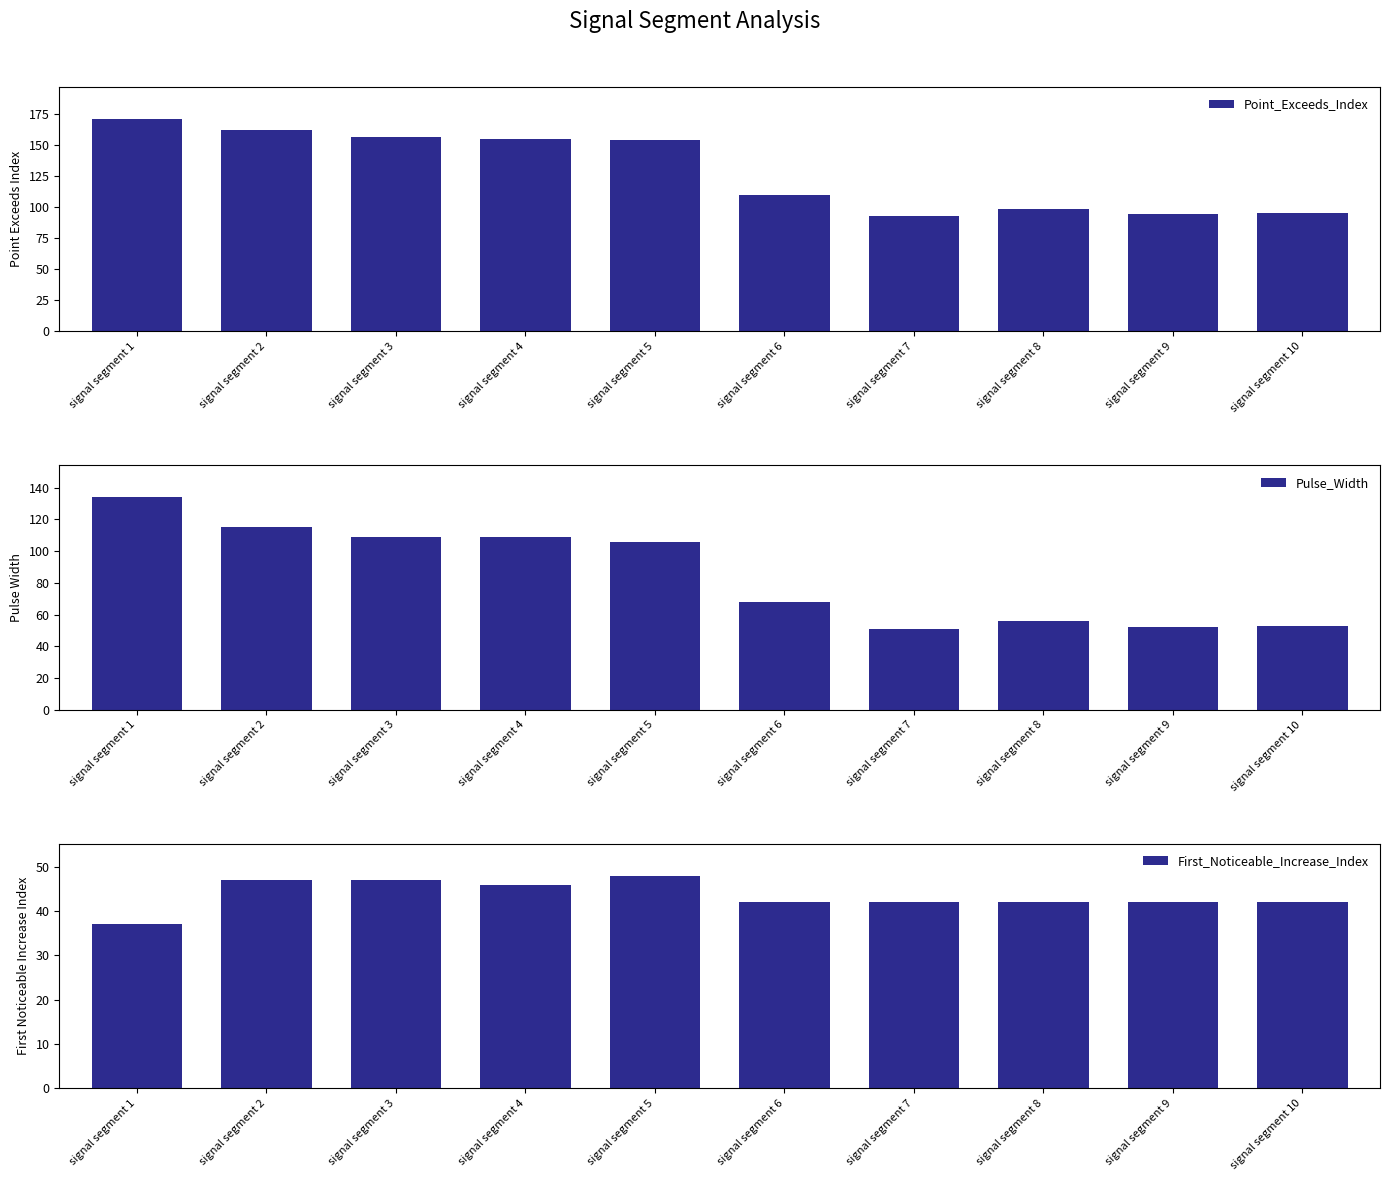

At which label does First_Noticeable_Increase_Index first exceed 42?

signal segment 2